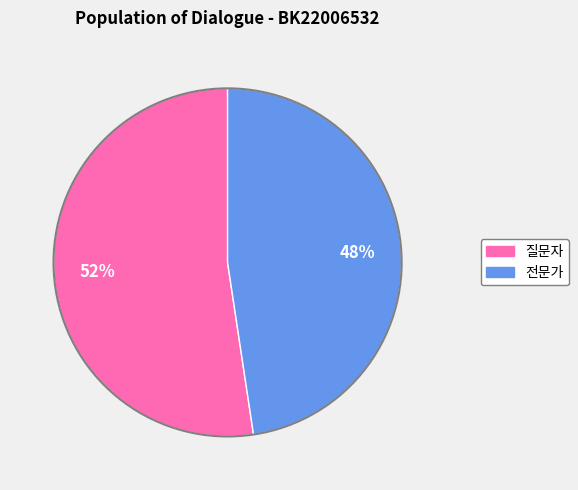

Do 전문가 and 질문자 together represent more than half of the pie?

Yes